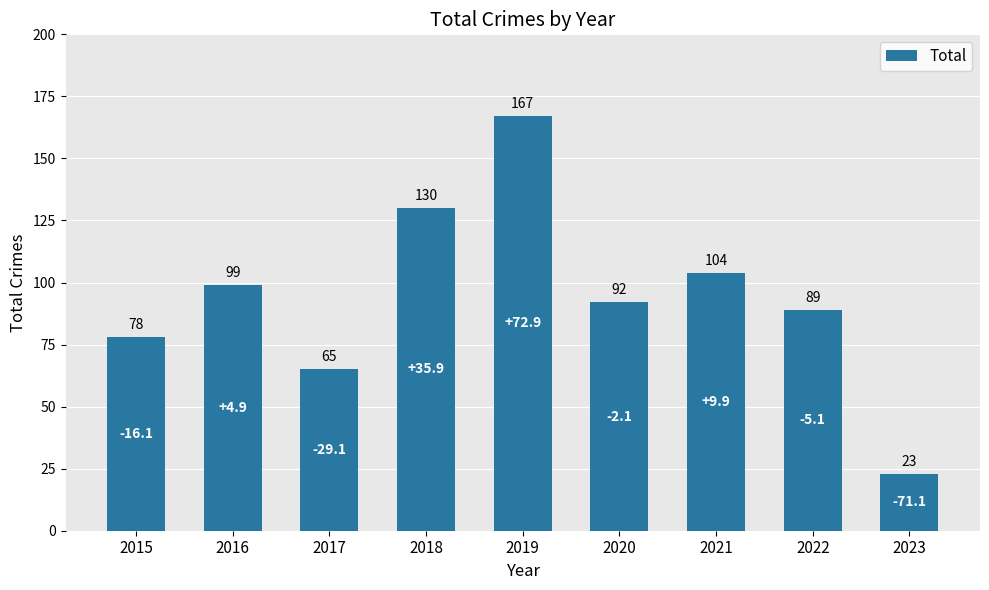

Are the bars grouped side by side (vs. stacked)?

No